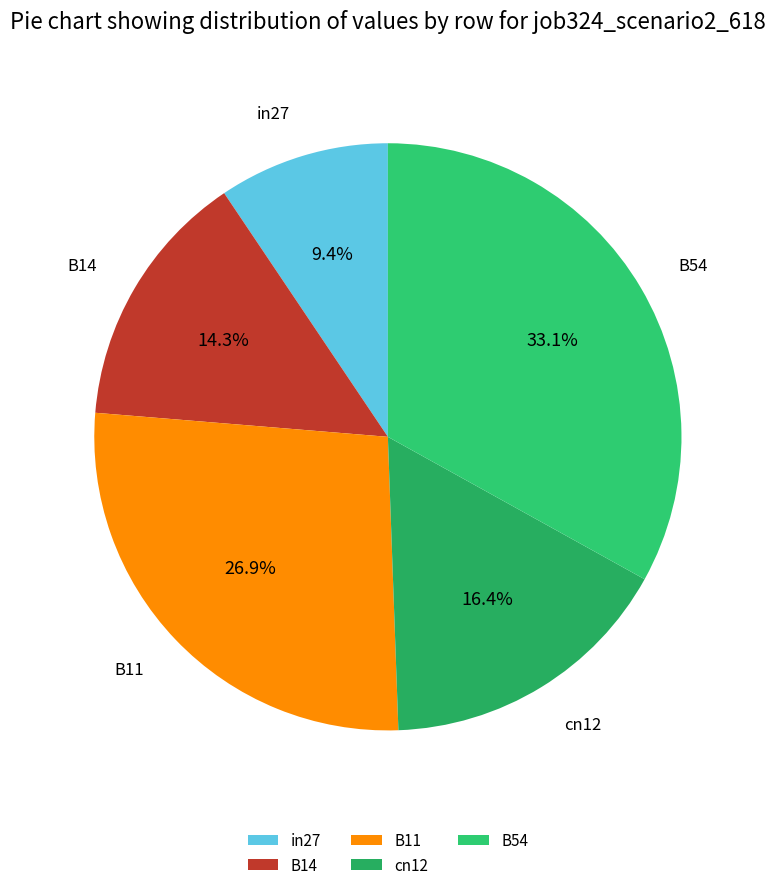

Rank the categories by value from highest to lowest.

B54, B11, cn12, B14, in27